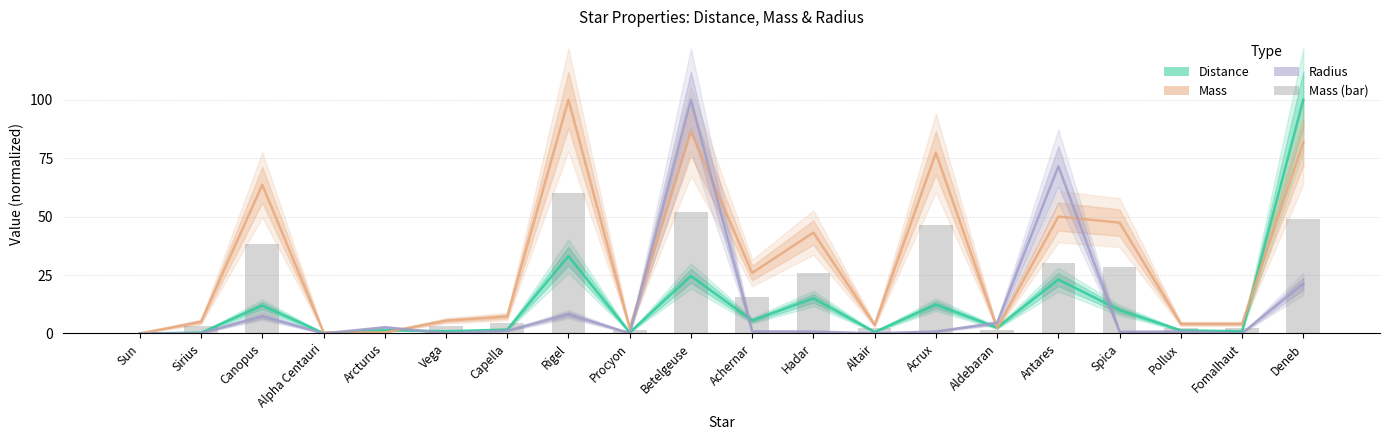

What is the greatest value displayed?

100.0